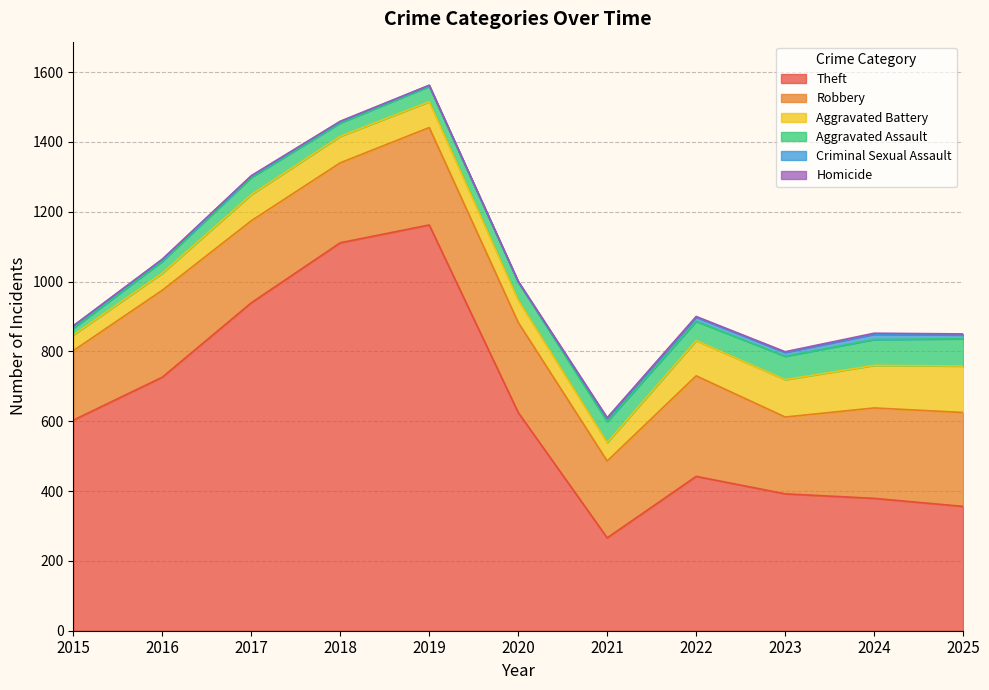

The value of Aggravated Assault at 2017 is 76. True or false?

False